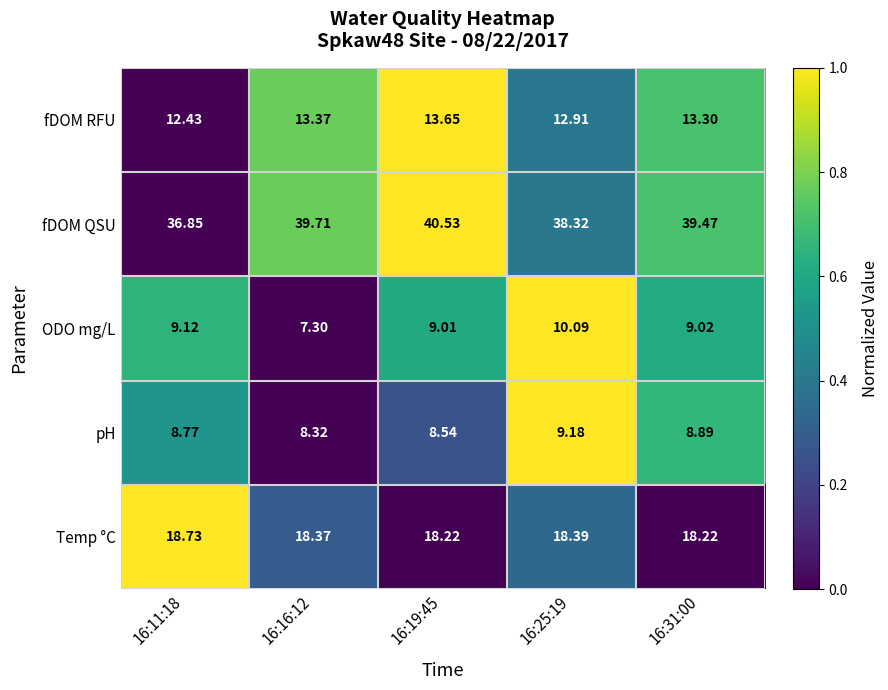

Which series has the largest total across all categories?

fDOM QSU